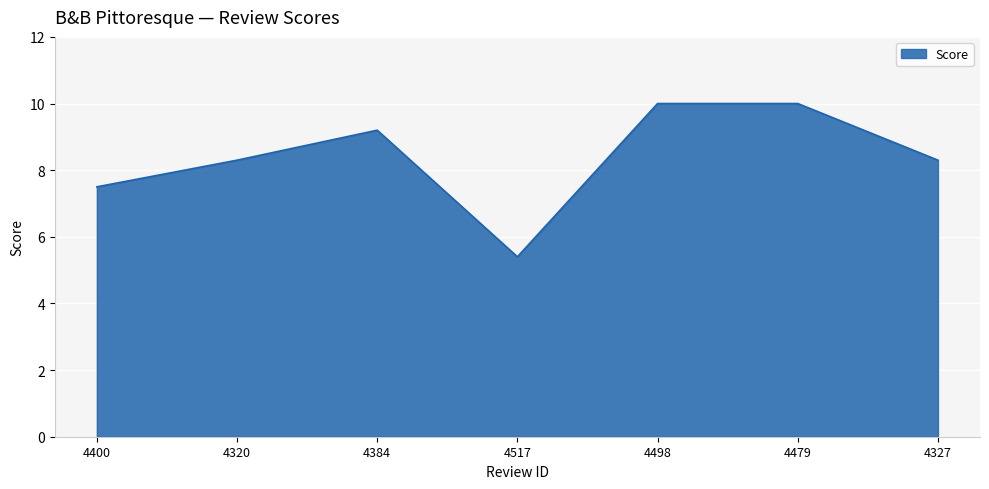

Where does the data first go above 8?

4320